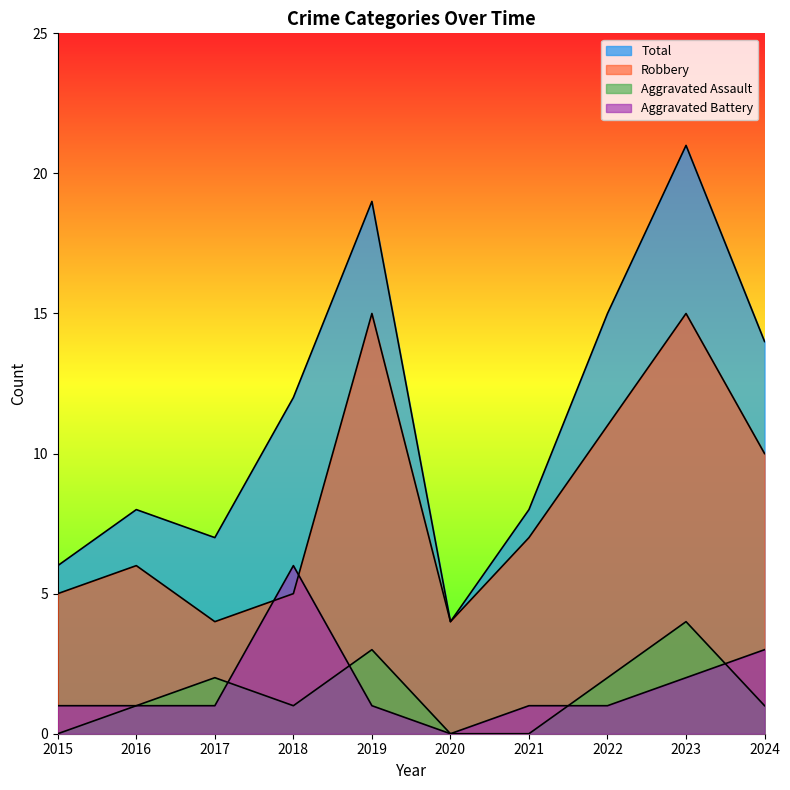

True or false: Robbery has more than 1 points higher than both neighbors.

True